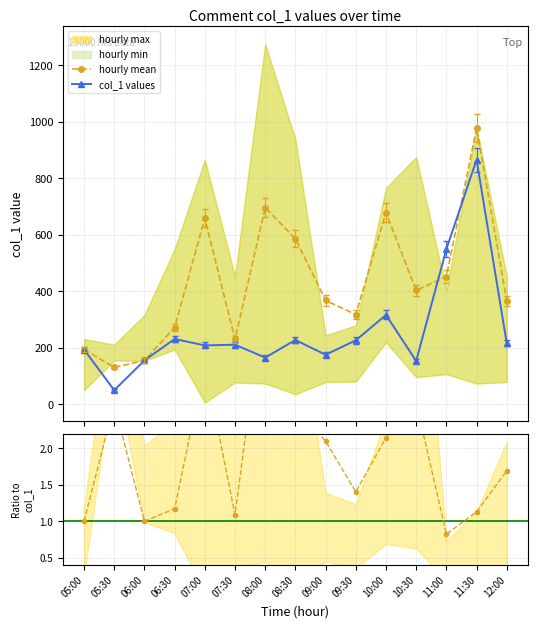

How many values in the col_1 values series exceed 211?

8